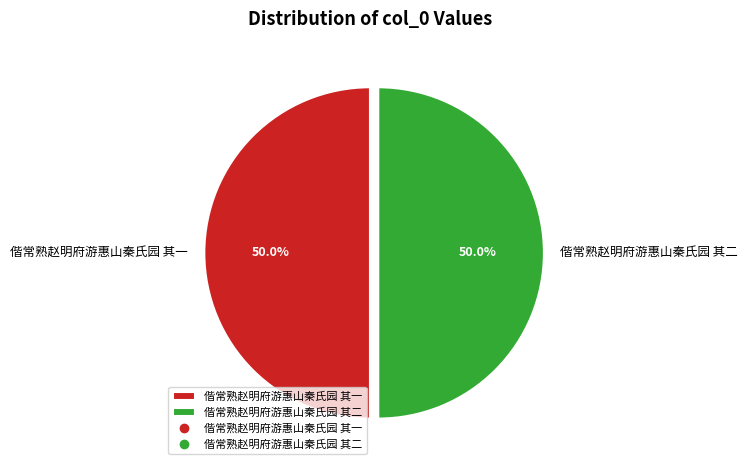

Is the sum of 偕常熟赵明府游惠山秦氏园 其二 and 偕常熟赵明府游惠山秦氏园 其一 greater than half?

Yes